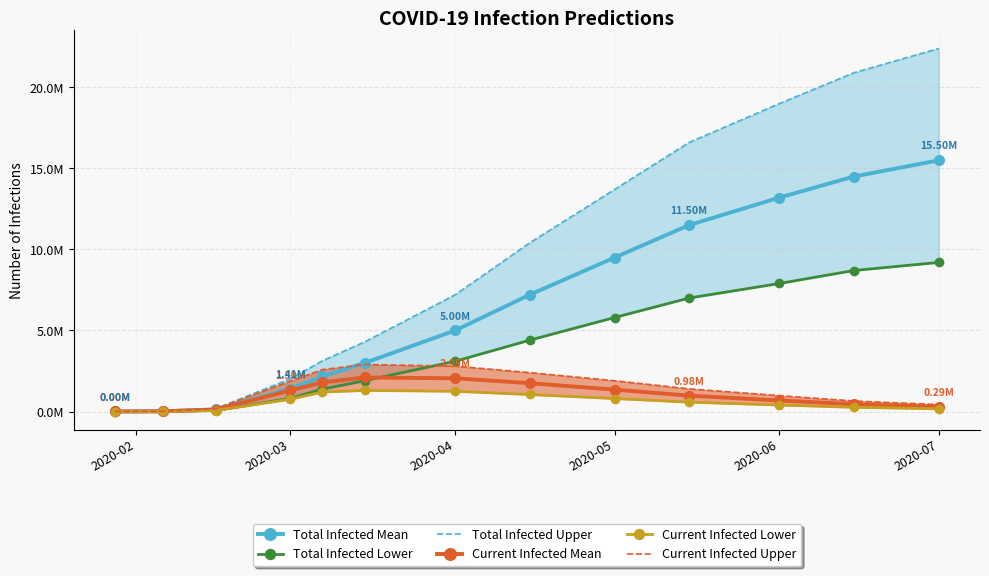

At which label does Total Infected Mean reach its peak?

2020-07